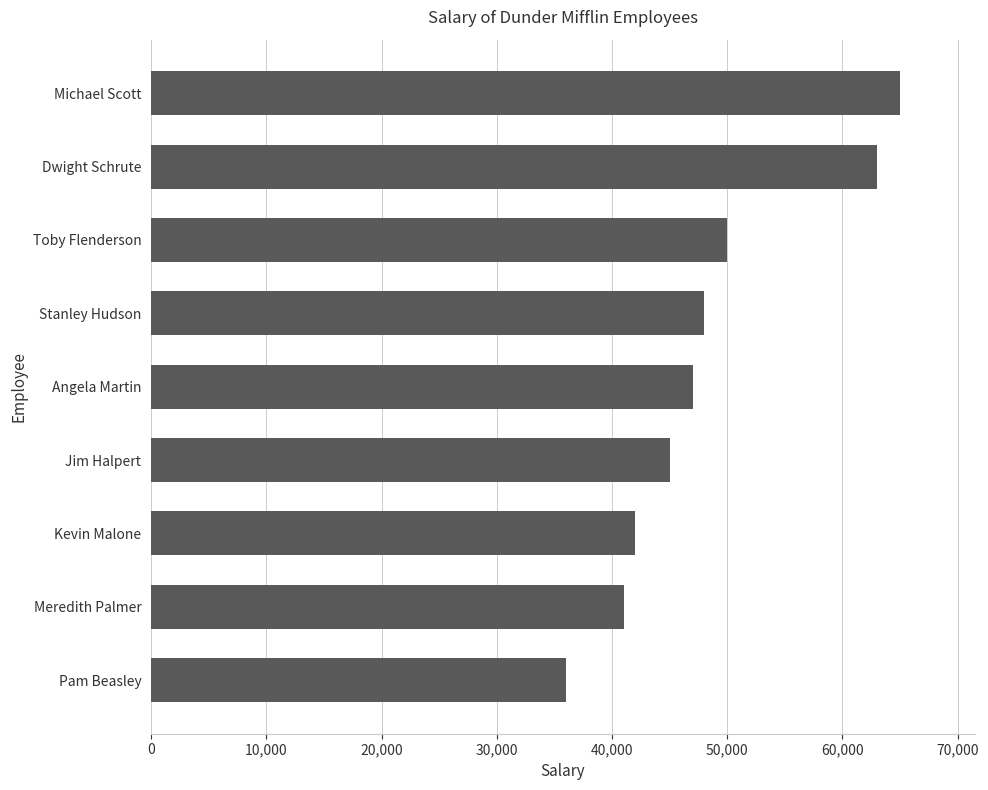

Approximately how many times larger is the value at Stanley Hudson compared to Meredith Palmer?

1.2